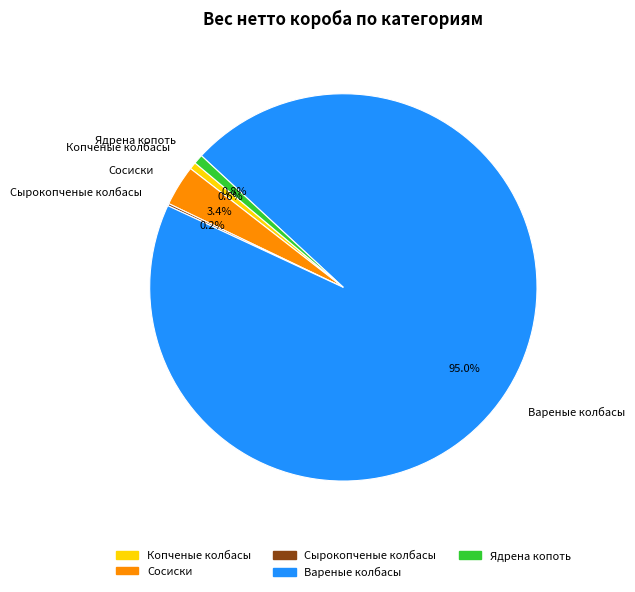

What percentage is the Сосиски slice, to the nearest percent?

3%